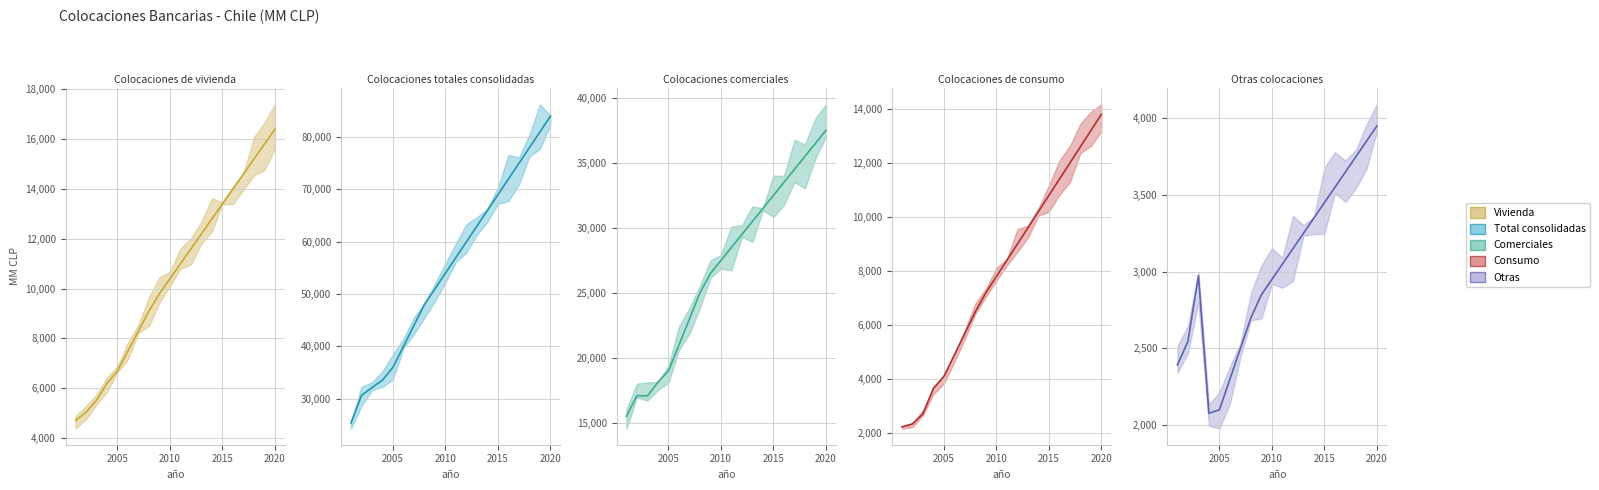

What is the value of the Colocaciones comerciales point at the 2nd from the left?

17103